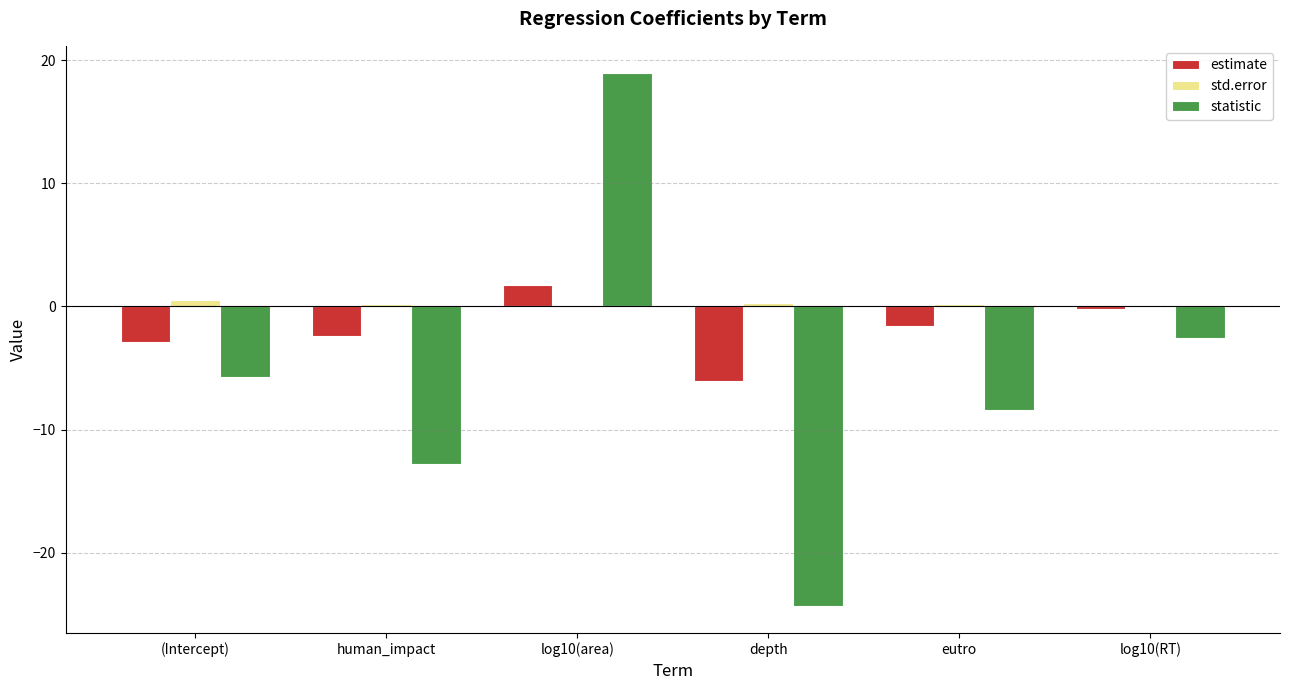

What is the total value across all series at log10(area)?

20.8